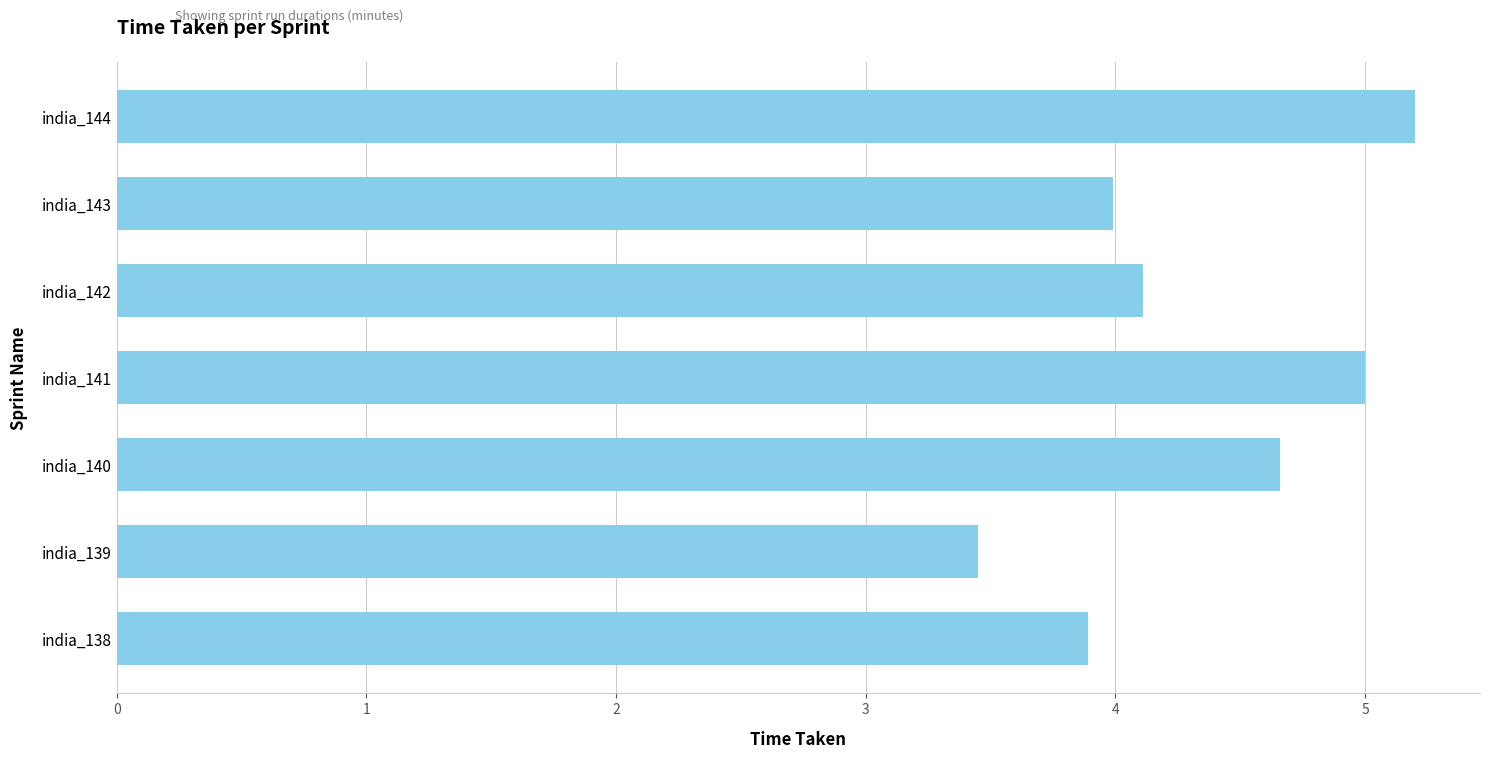

How many distinct data groups are displayed?

1